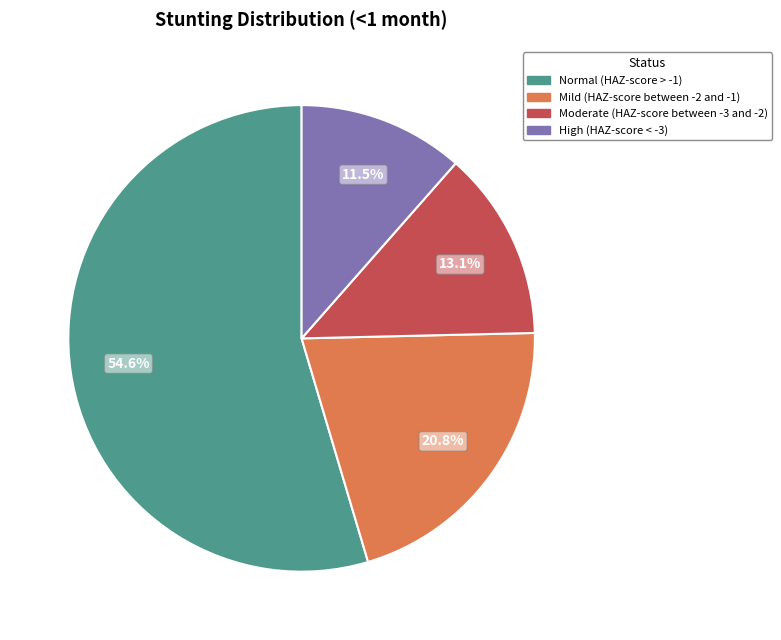

Does any single category account for the majority?

Yes